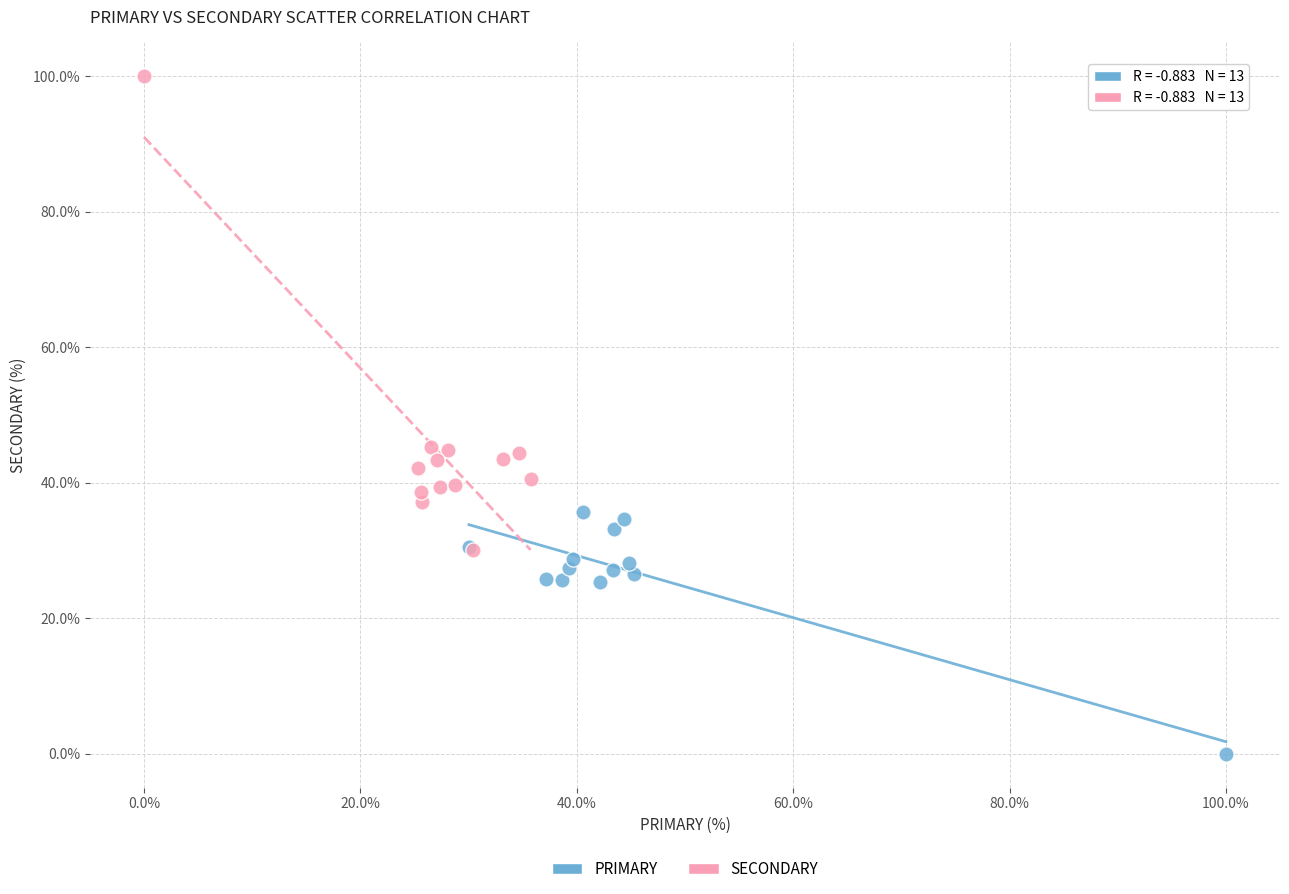

Which series contains the highest Y value?

SECONDARY